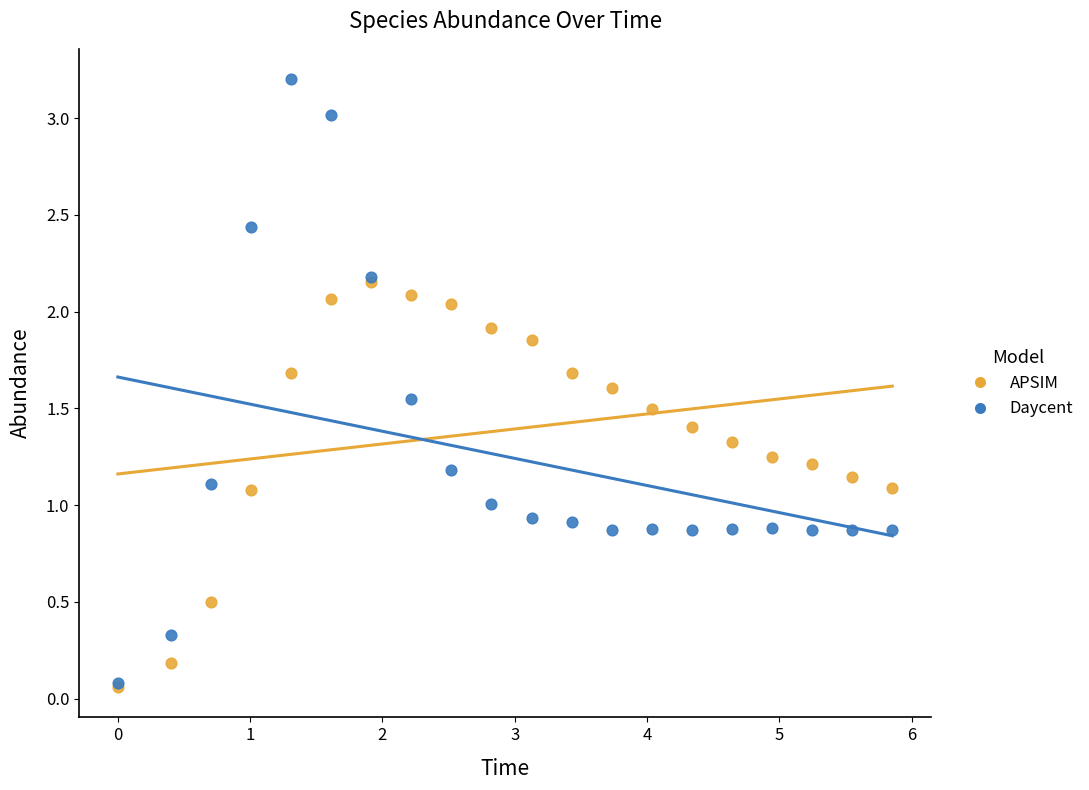

What are all the series names shown in the legend?

APSIM, Daycent